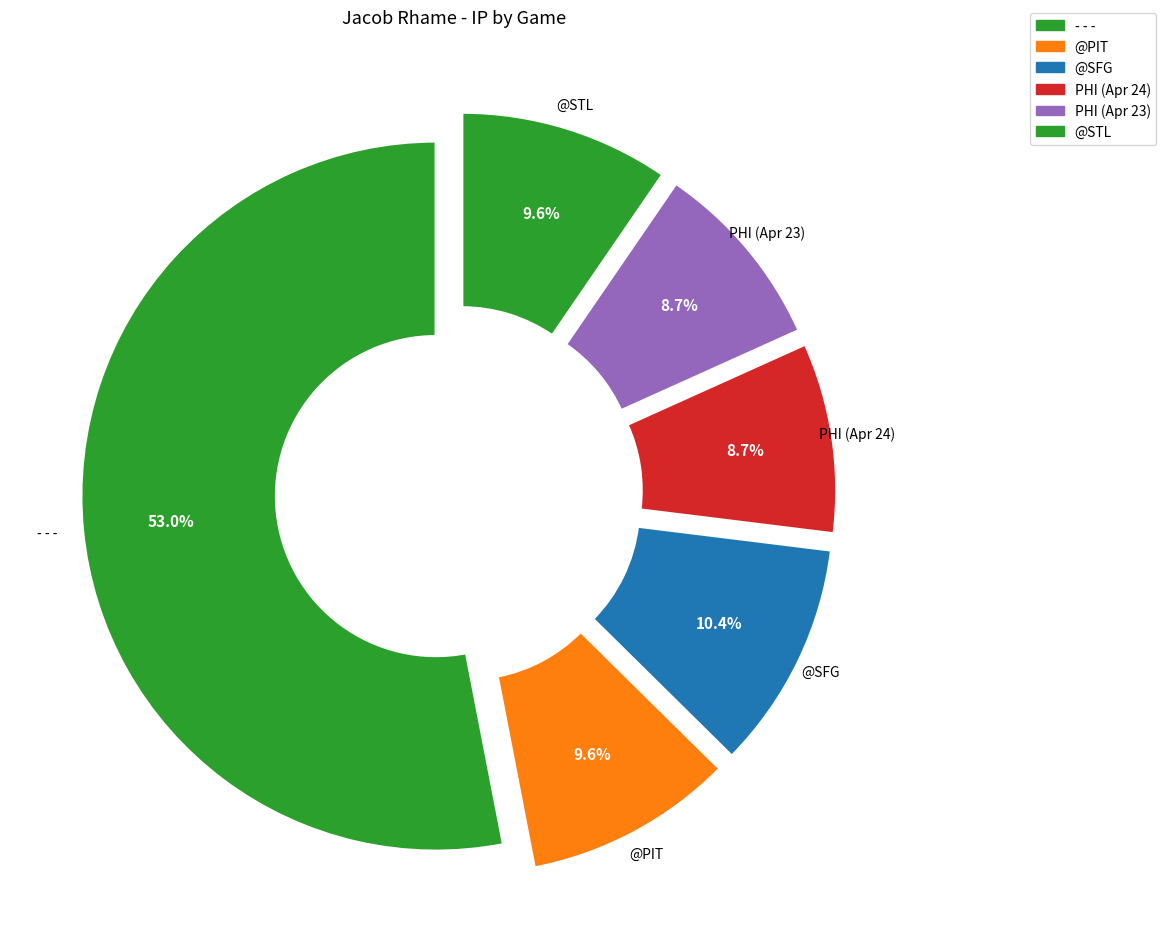

To the nearest percent, what is the difference between the largest and smallest slice percentages?

44%